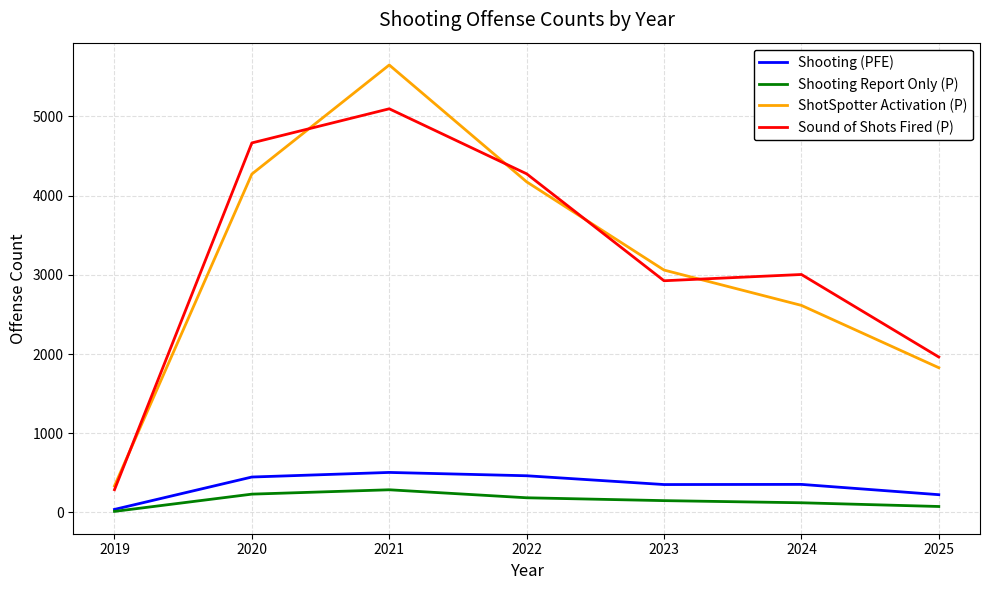

Which series changed the most between 2019 and 2020?

Sound of Shots Fired (P)